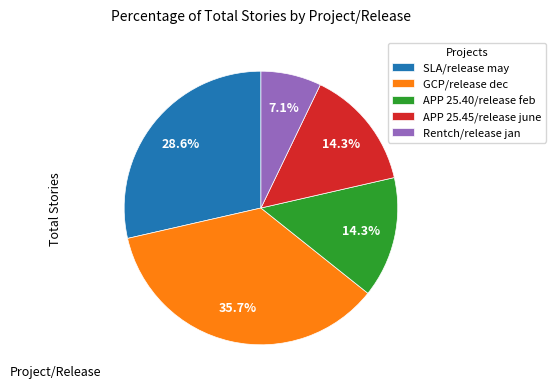

To the nearest percent, what percentage of the pie is APP 25.40/release feb?

14%